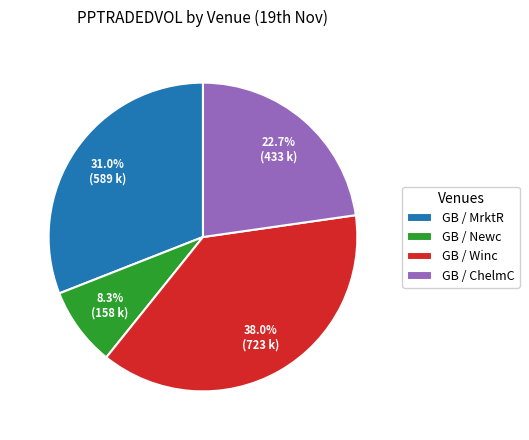

What is the largest slice in the pie chart?

GB / Winc